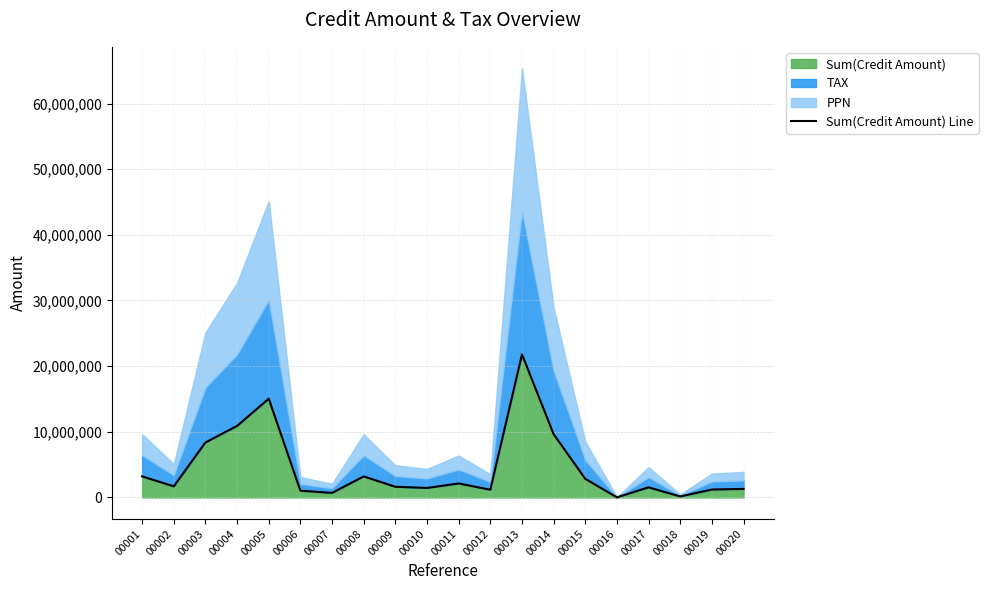

What is the change in value from 00007 to 00013?

+21095289.3